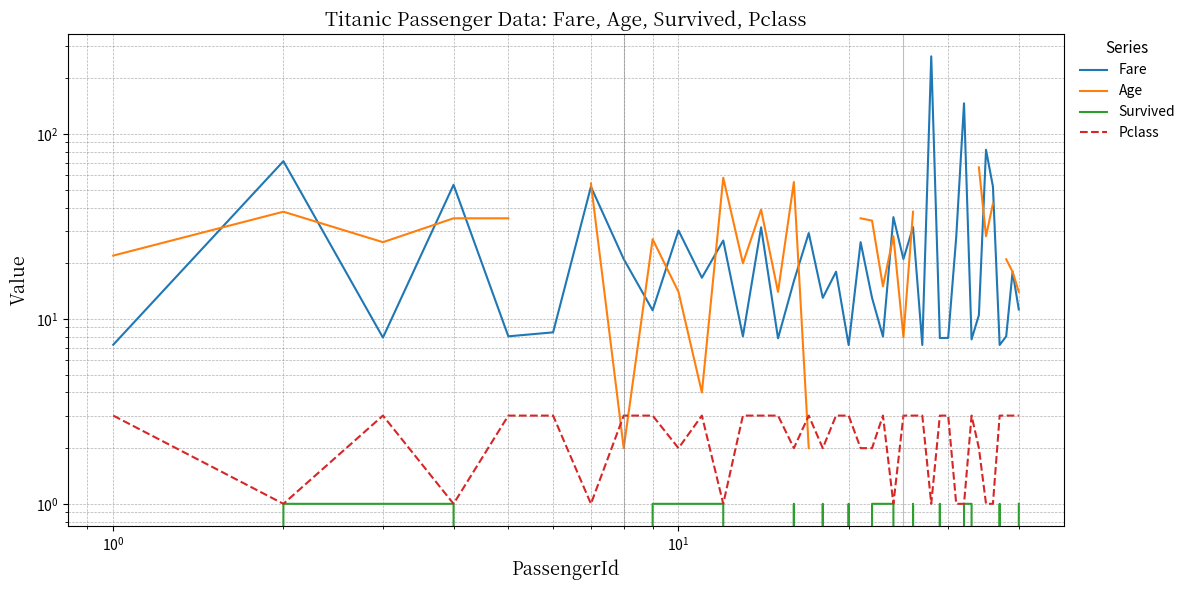

Rank the series by their maximum value, from highest to lowest.

Fare, Age, Pclass, Survived